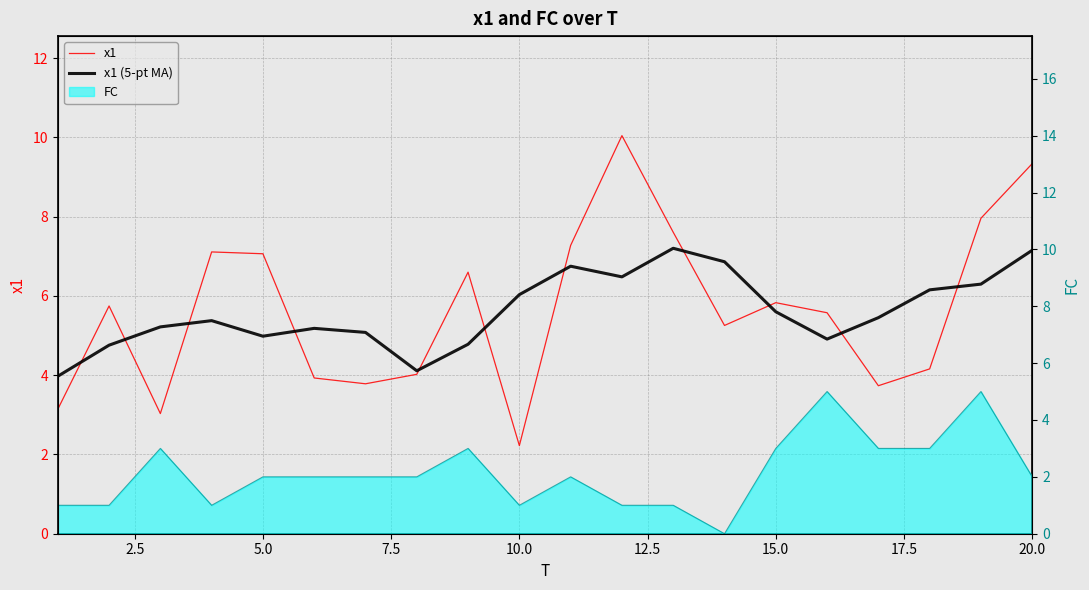

What is the total value across all series at 20.0?

11.4